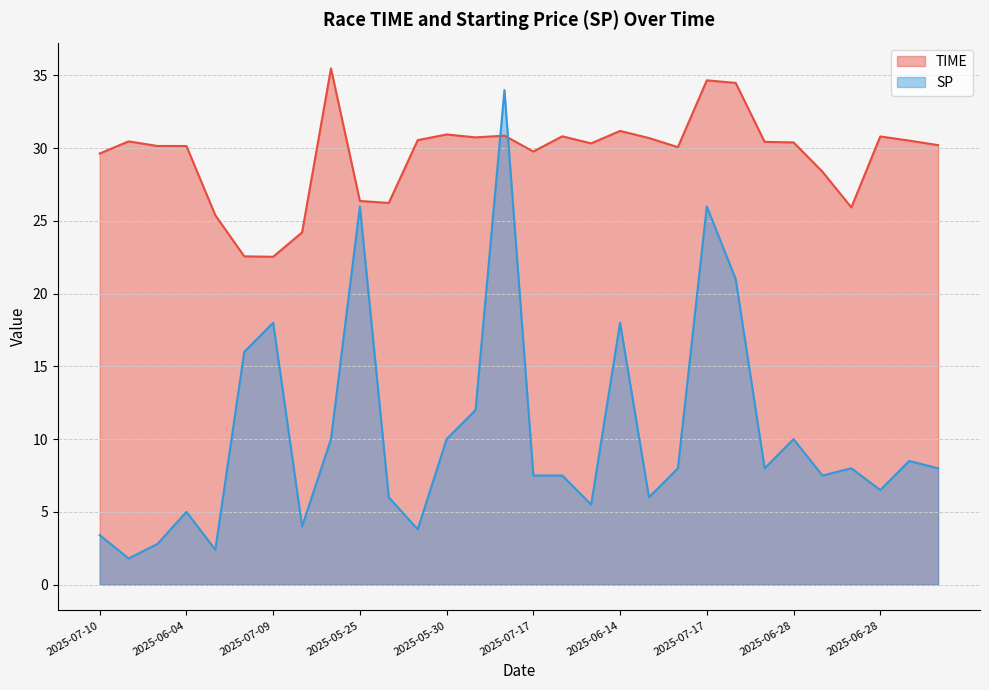

Between 2025-05-25 and 2025-07-17, which is larger?

2025-07-17